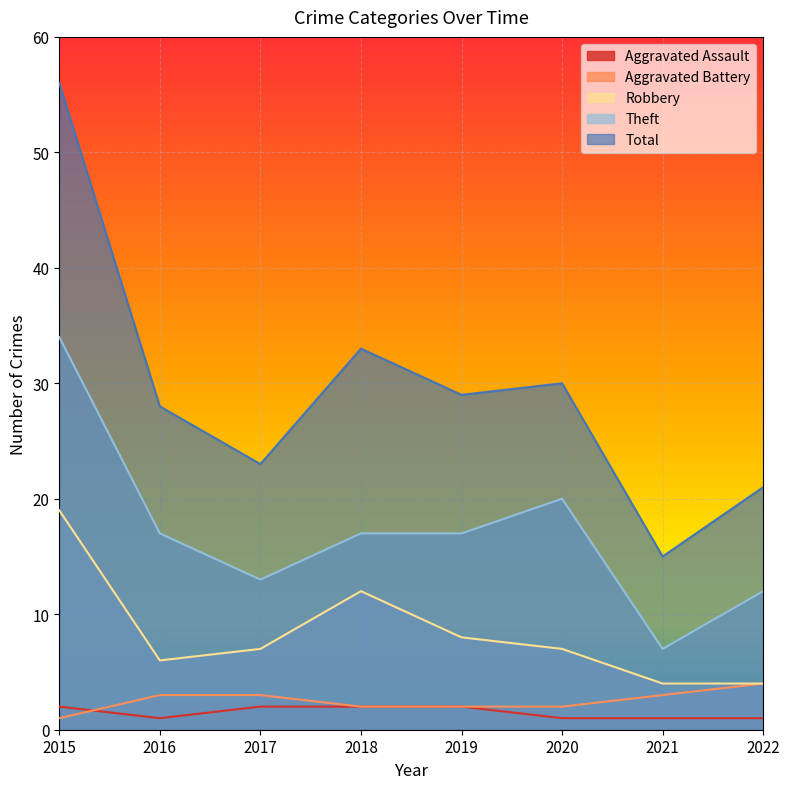

Count the number of categories in the chart.

8